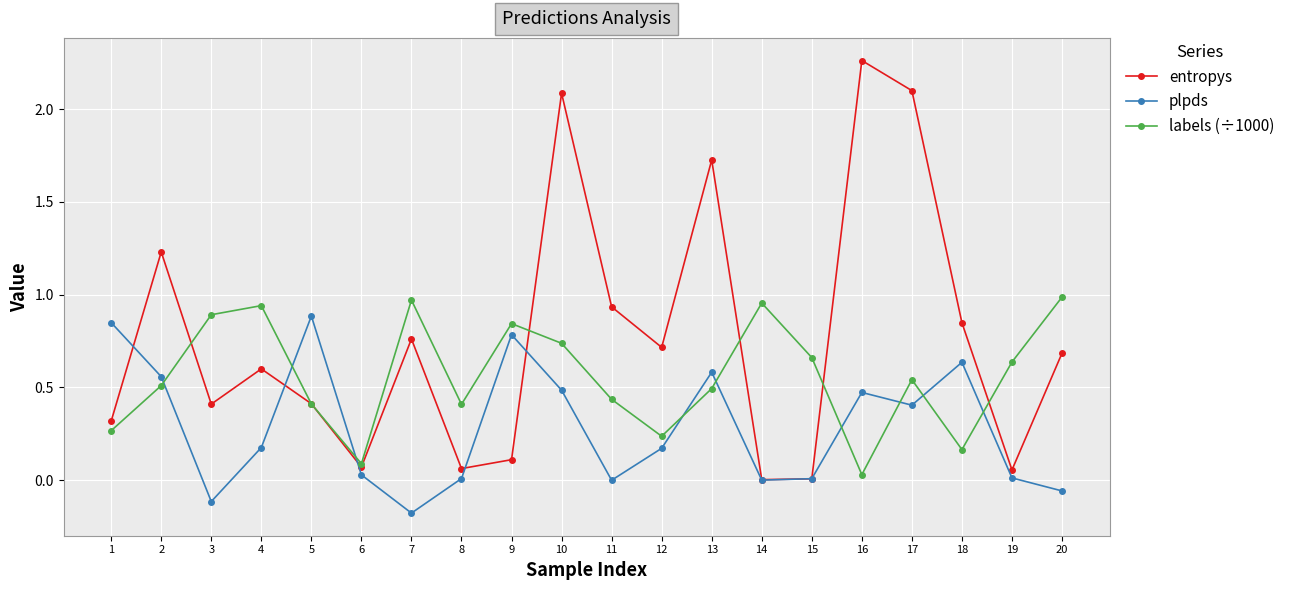

List the series in order of their overall mean, highest first.

entropys, labels (÷1000), plpds